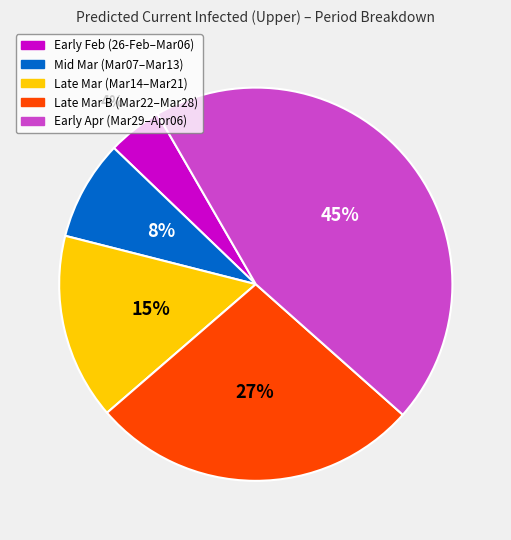

To the nearest percent, what is the average slice percentage?

20%